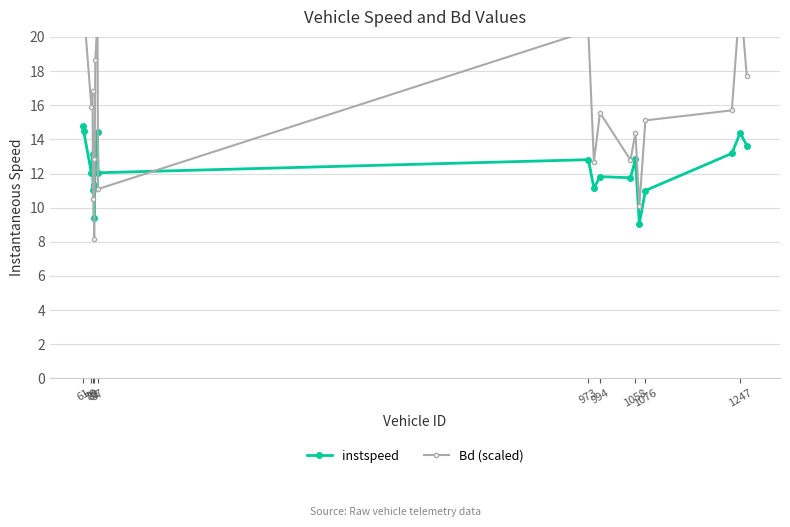

At how many categories does at least one series exceed 17?

7